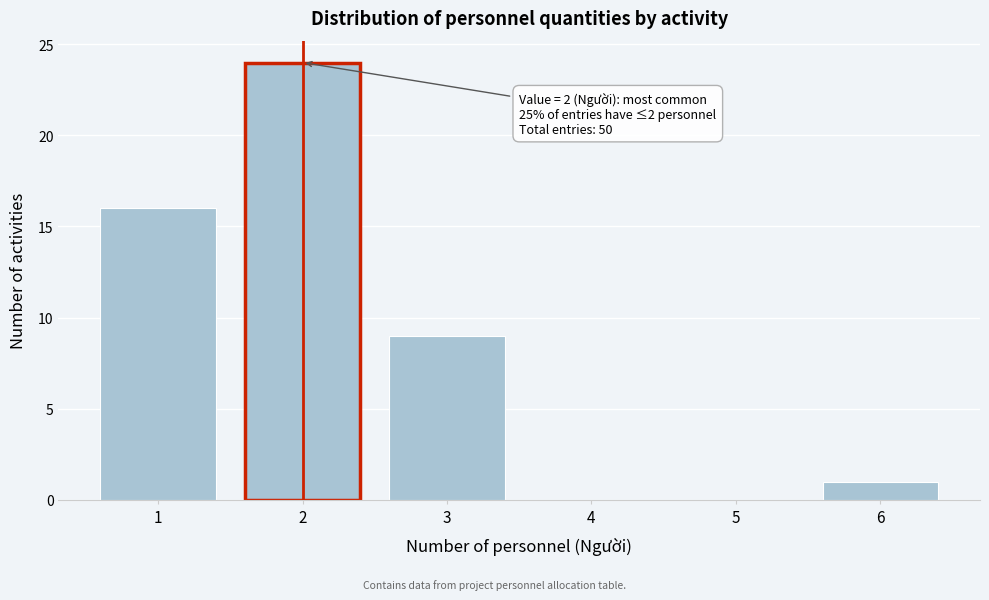

Which range on the x-axis has the tallest bar?

1.5 to 2.5